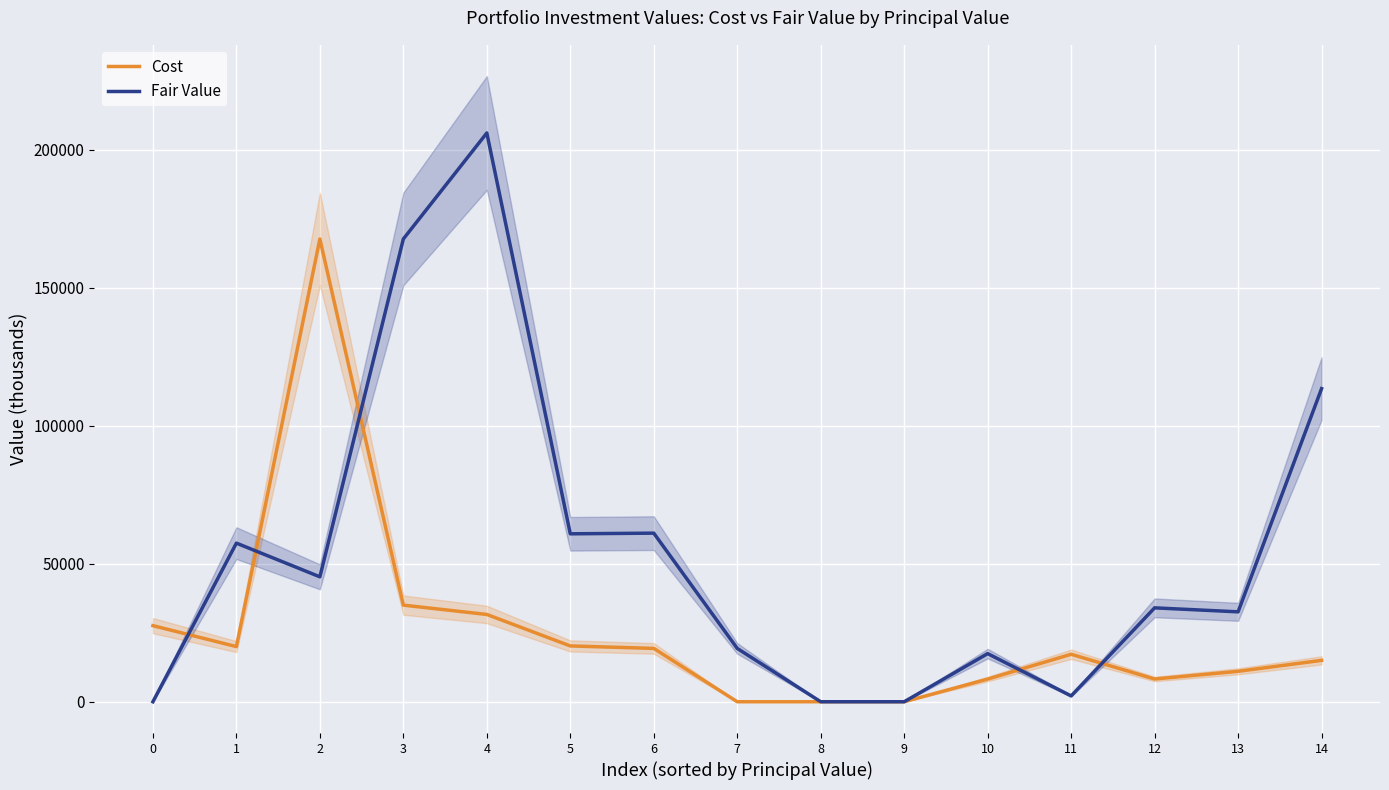

Read the Fair Value value at 3, to the nearest 50.

167750